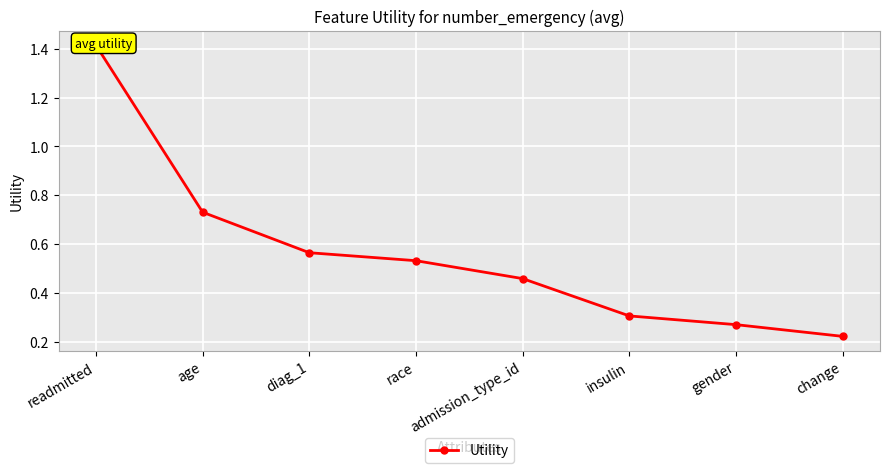

Count the values in the range 0 to 1.

7